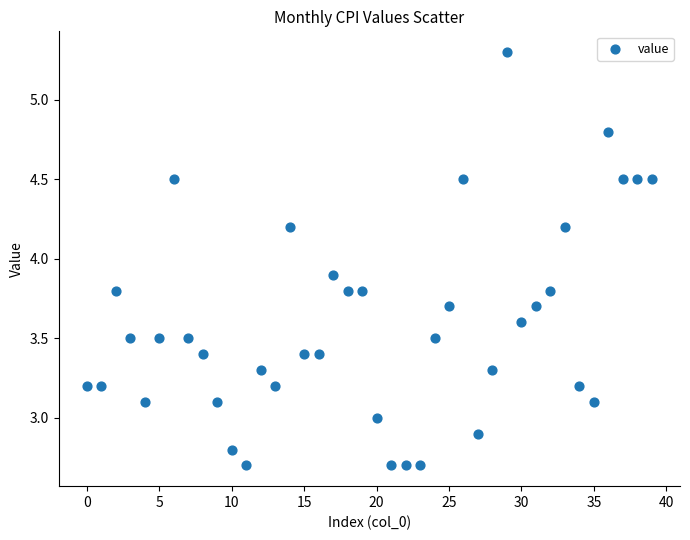

What Y value in the scatter plot is closest to 4?

3.9